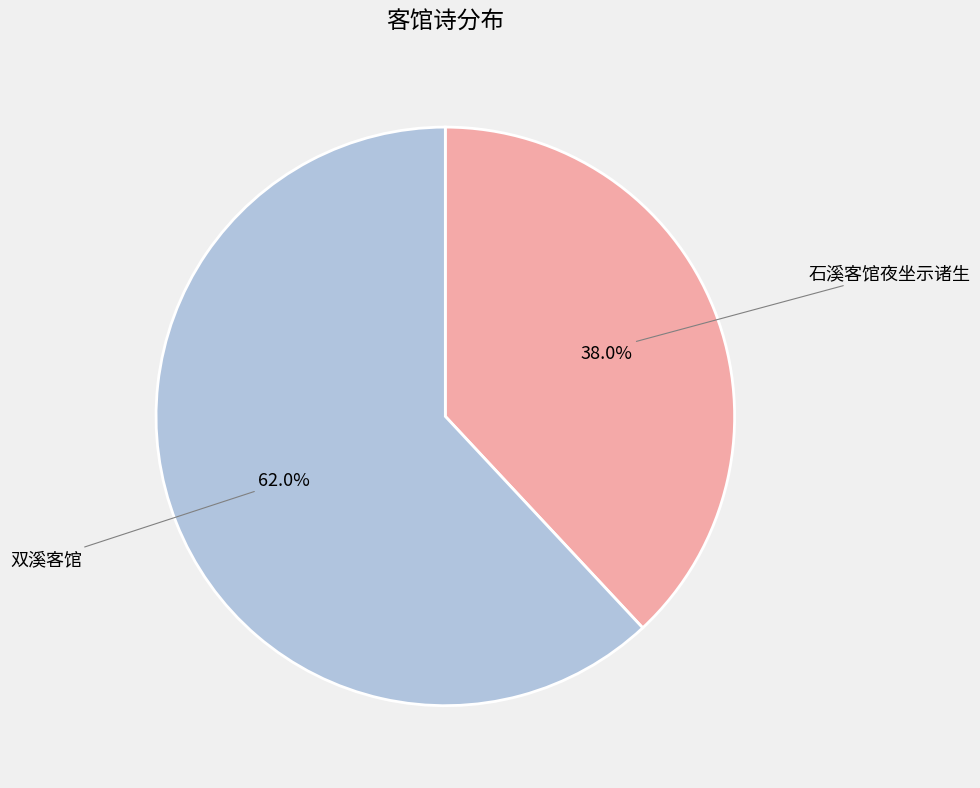

Rank the categories by value from lowest to highest.

石溪客馆夜坐示诸生, 双溪客馆